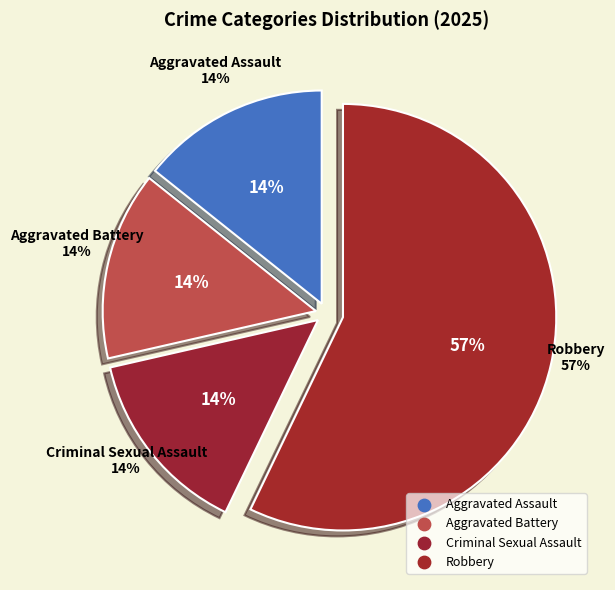

How many slices are in this pie chart?

4